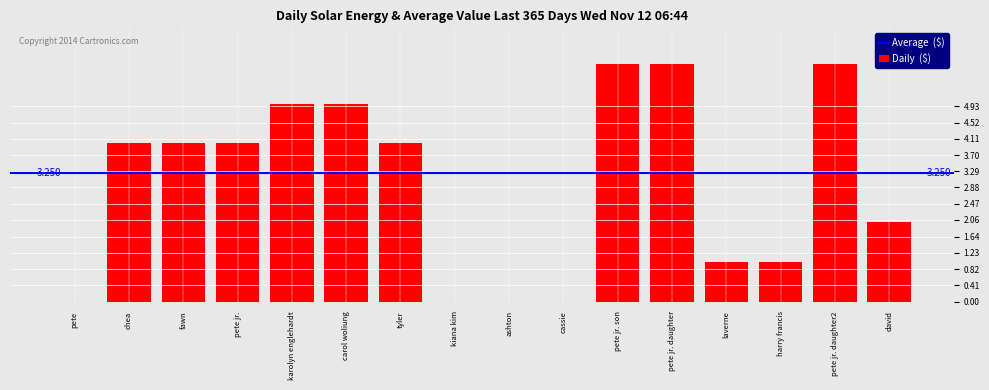

Reading left to right, transcribe all the data shown in this chart.

0	4	4	4	5	5	4	0	0	0	6	6	1	1	6	2